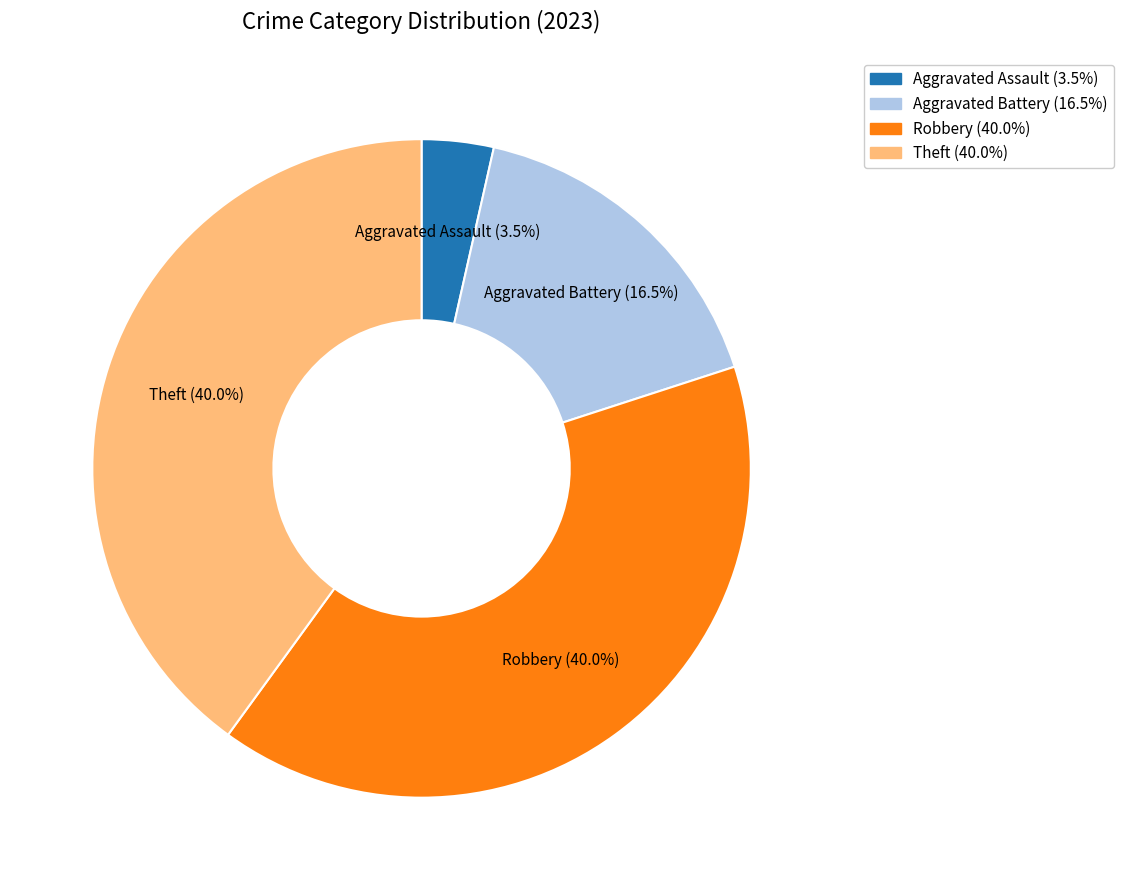

Does any single category account for the majority?

No